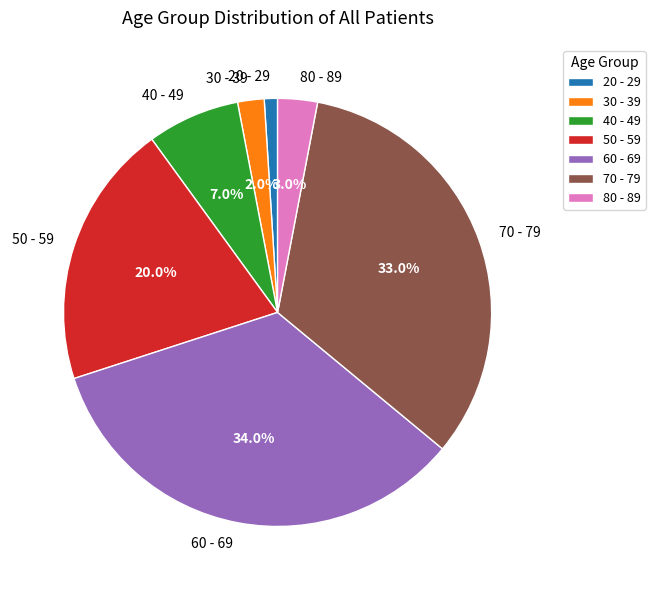

Is there a majority slice in this chart?

No